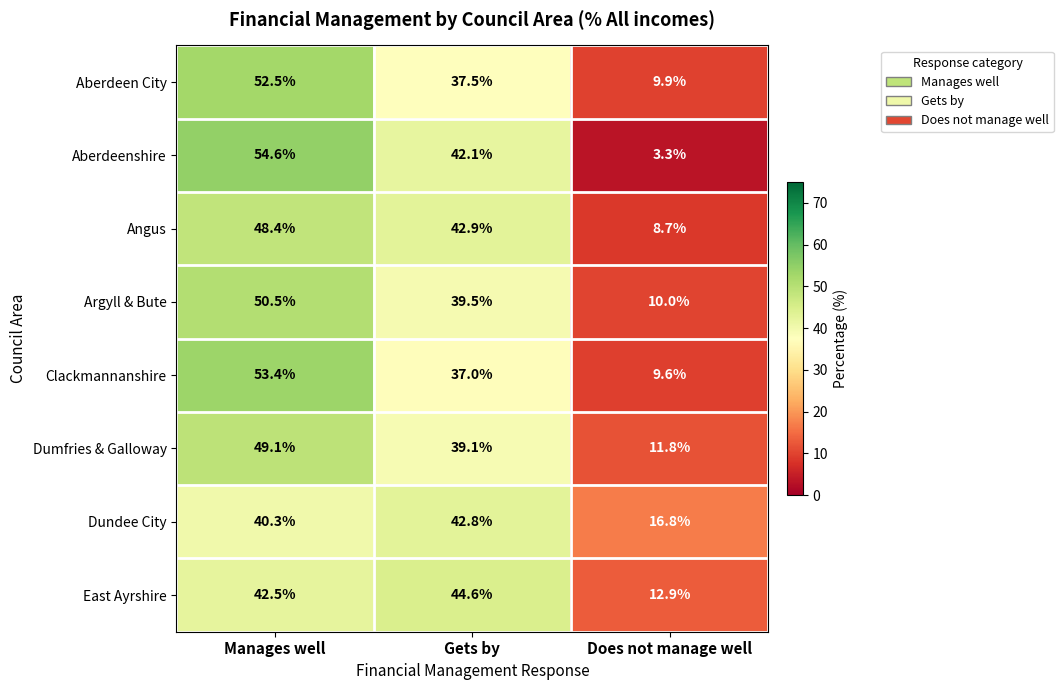

At Does not manage well, list the series in order from smallest to largest.

Aberdeenshire, Angus, Clackmannanshire, Aberdeen City, Argyll & Bute, Dumfries & Galloway, East Ayrshire, Dundee City